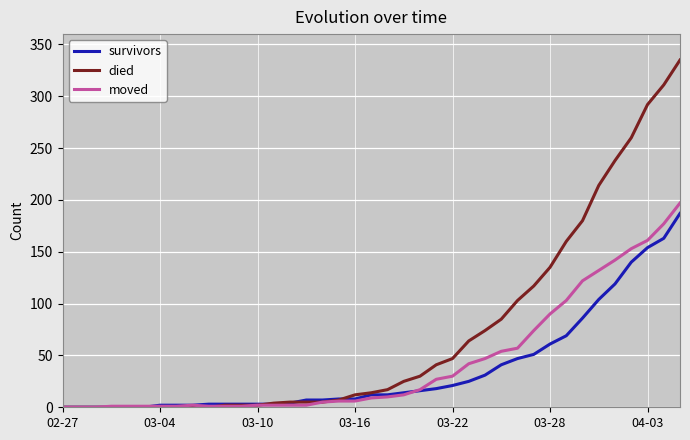

Which series has the widest spread of values?

died